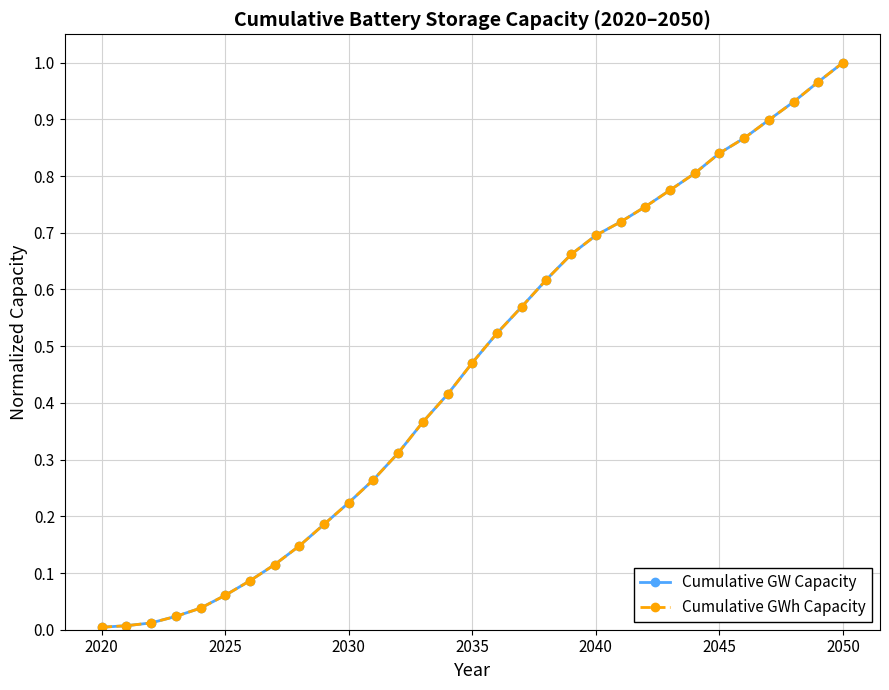

True or false: Cumulative GW Capacity and Cumulative GWh Capacity intersect in this chart.

False